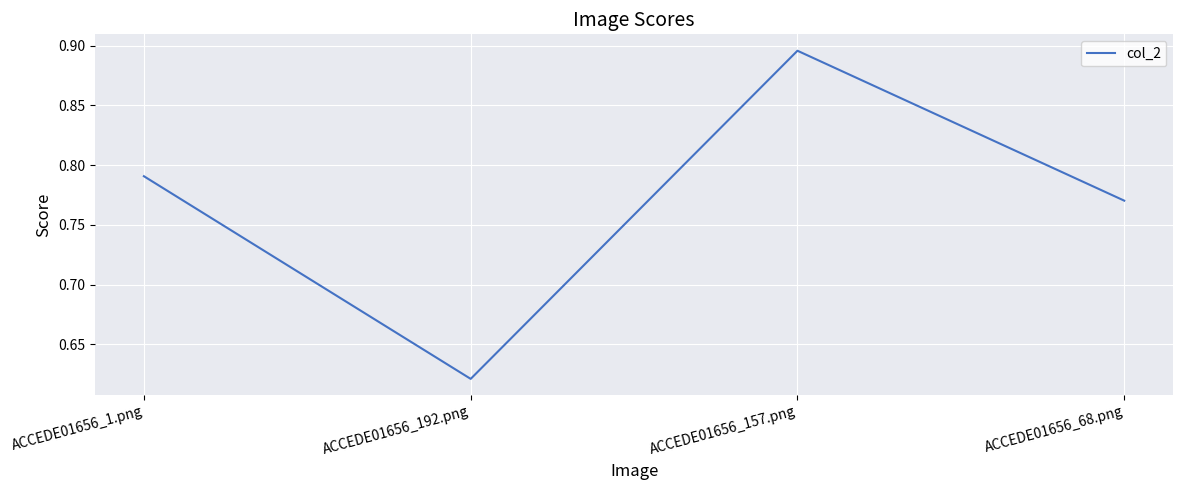

Rank the categories by value from lowest to highest.

ACCEDE01656_192.png, ACCEDE01656_68.png, ACCEDE01656_1.png, ACCEDE01656_157.png